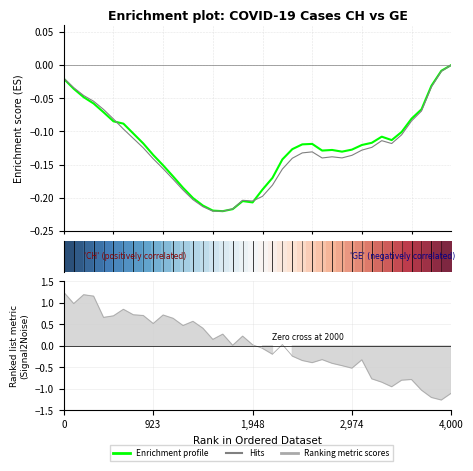

In Enrichment profile, how many points are lower than both neighbors (excluding endpoints)?

5